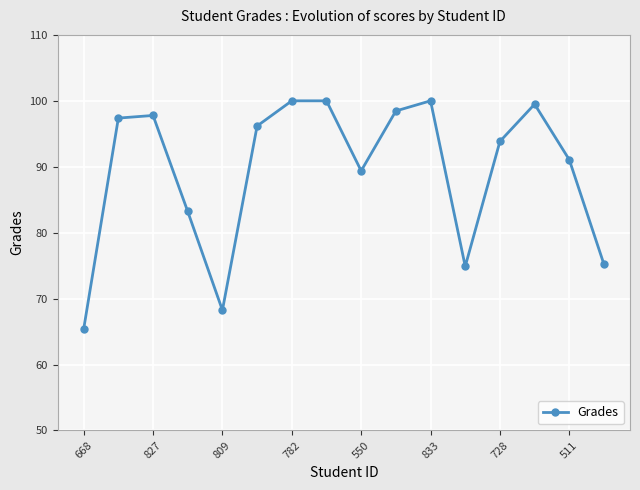

What is the average value?

89.4